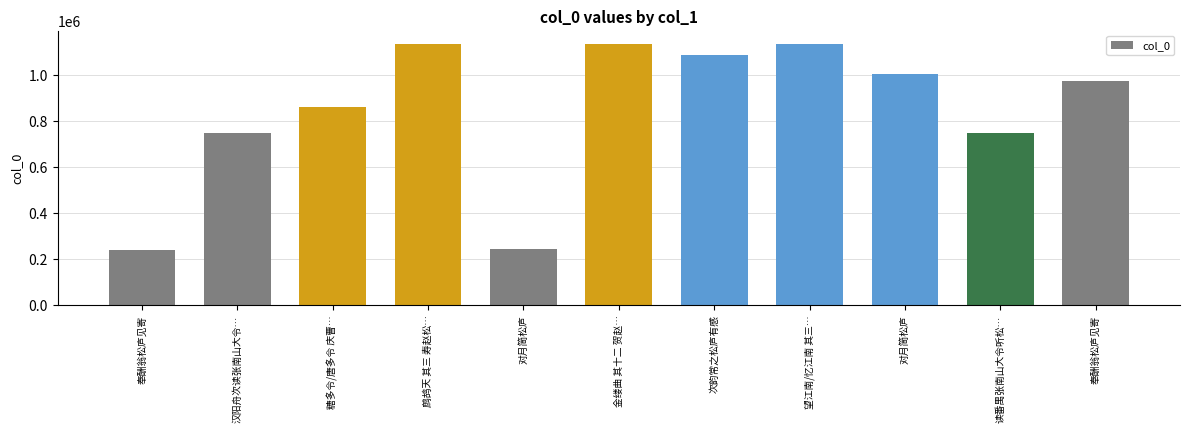

Are the bars horizontal?

No